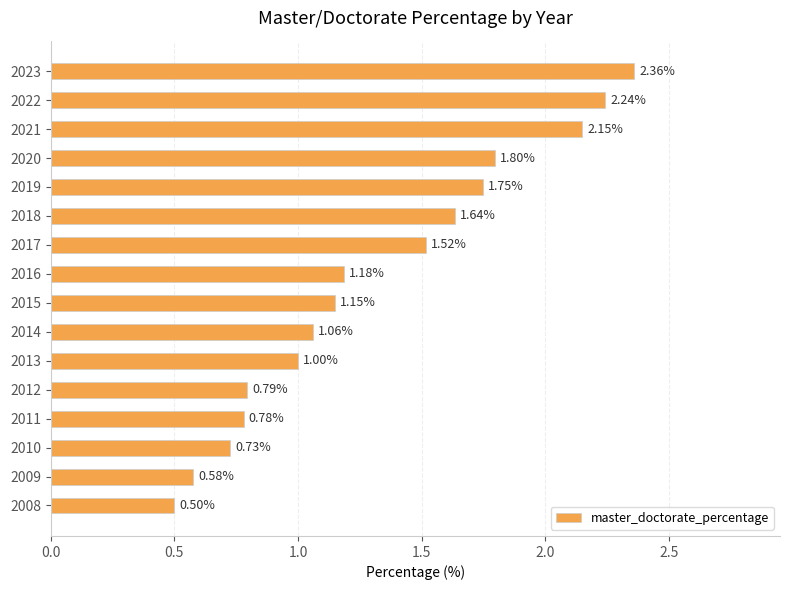

List the labels in order of value, largest first.

2023, 2022, 2021, 2020, 2019, 2018, 2017, 2016, 2015, 2014, 2013, 2012, 2011, 2010, 2009, 2008